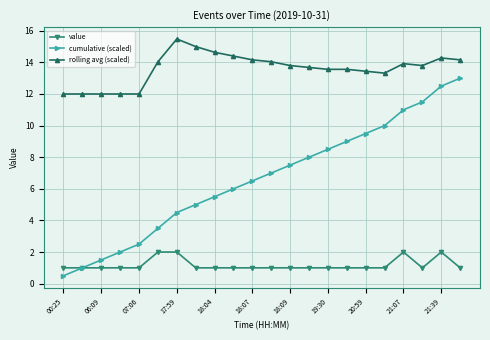

True or false: rolling avg (scaled) and cumulative (scaled) intersect in this chart.

False